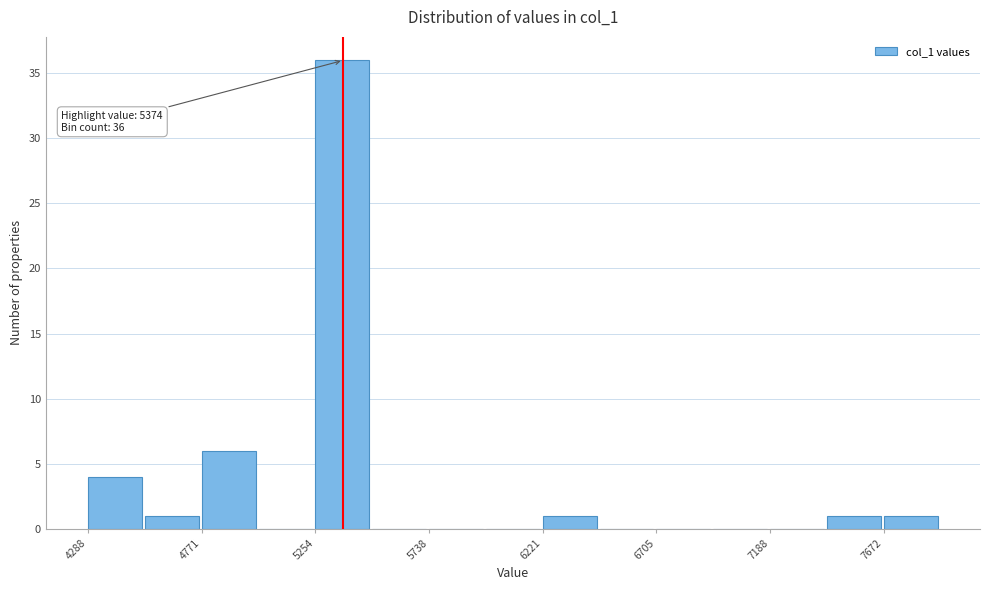

Which range on the x-axis has the tallest bar?

5250 to 5500